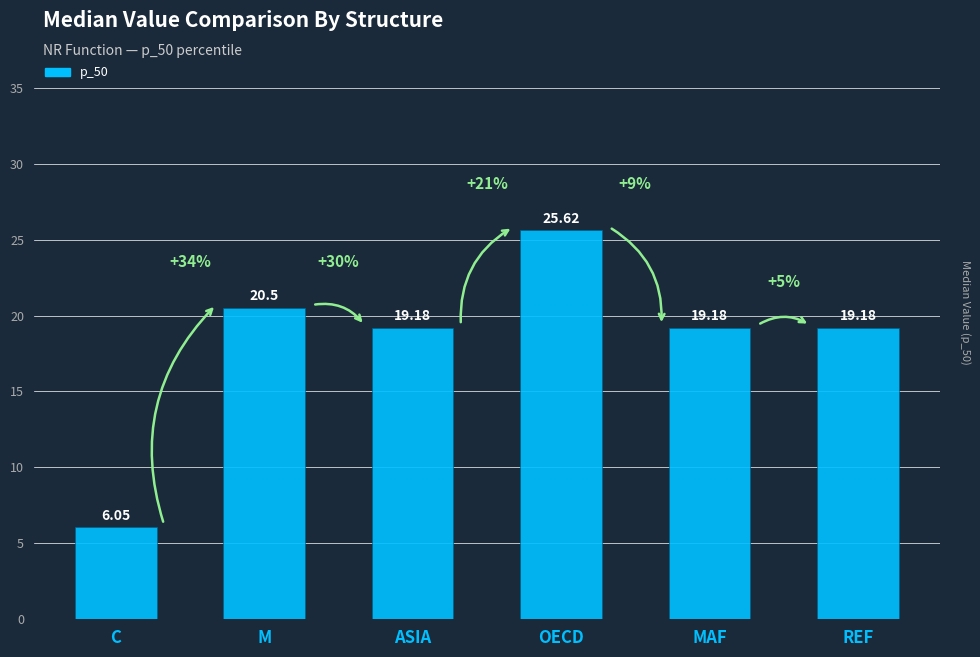

Which label corresponds to the smallest value in the chart?

C